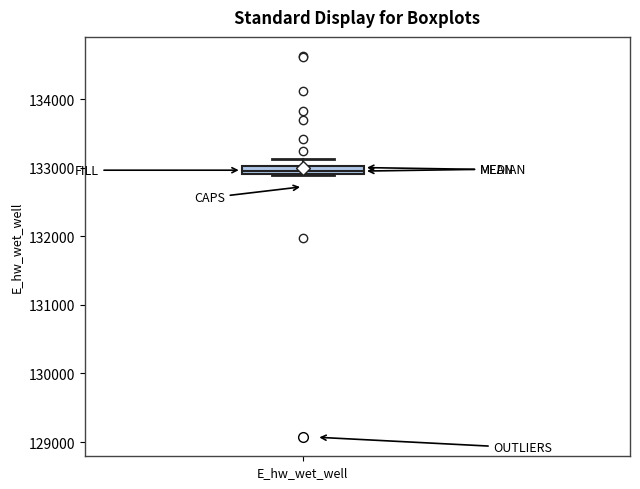

Where does the upper whisker of the box for E_hw_wet_well end on the y-axis? The values are not printed on the chart, so give them approximately, as read against the axis.

133100